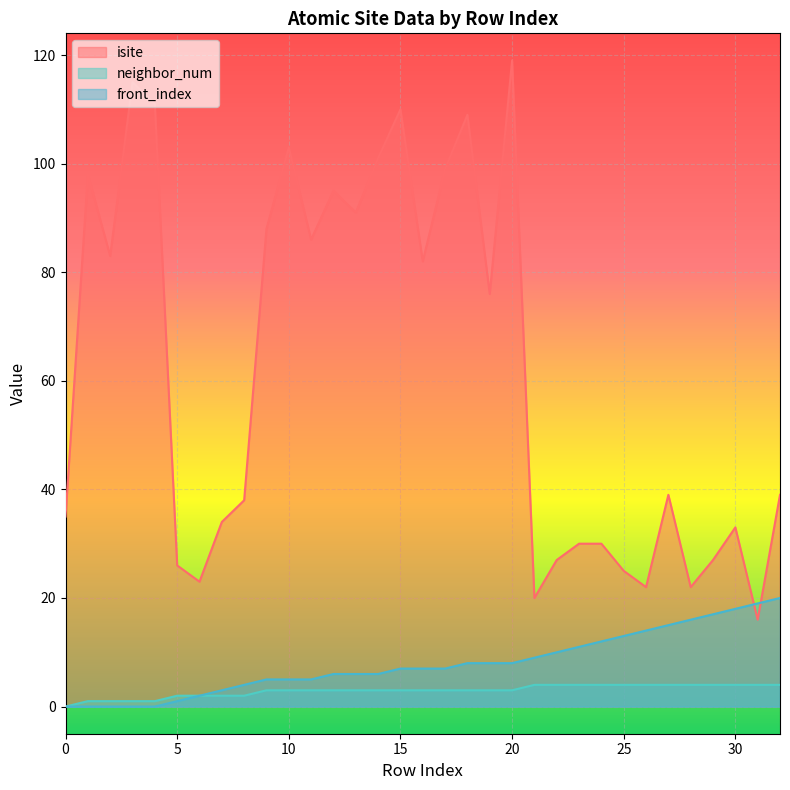

Rank the categories by front_index value from highest to lowest.

32, 31, 30, 29, 28, 27, 26, 25, 24, 23, 22, 21, 18, 19, 20, 15, 16, 17, 12, 13, 14, 9, 10, 11, 8, 7, 6, 5, 0, 1, 2, 3, 4